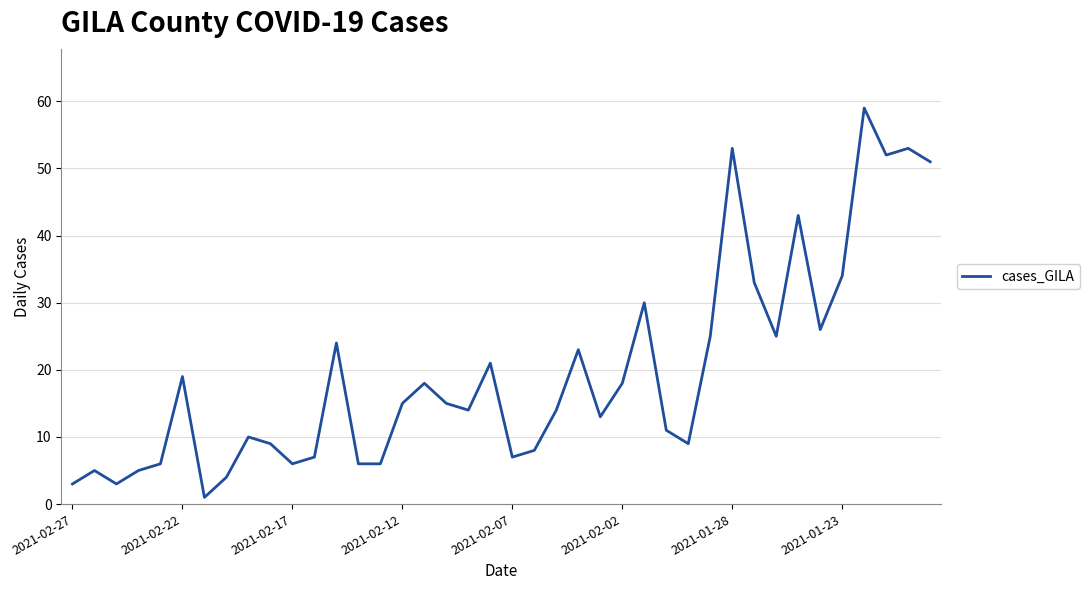

What is the greatest value displayed?

59